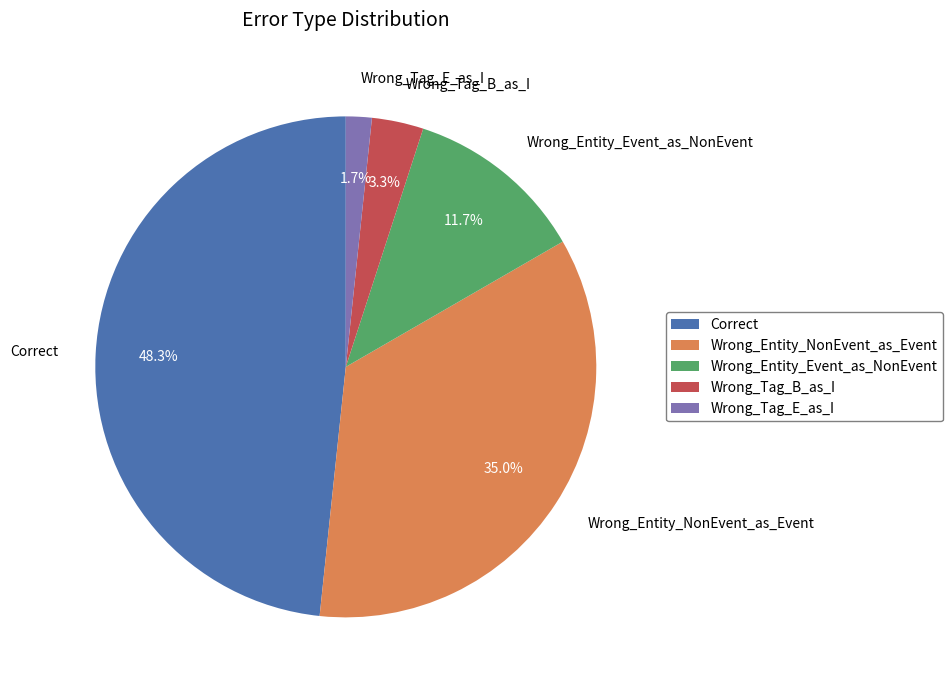

What percentage is the Wrong_Entity_NonEvent_as_Event slice, to the nearest percent?

35%